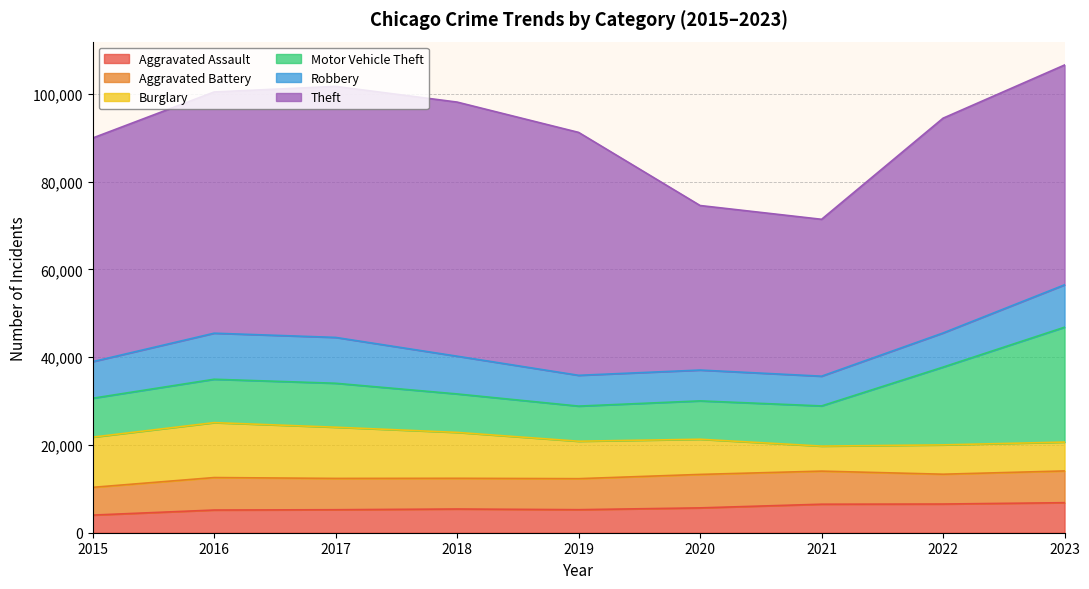

How many values in the Theft series are below 50973?

4